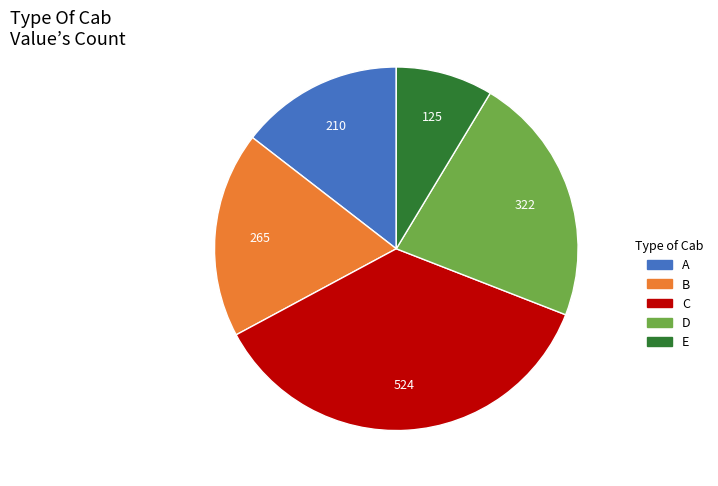

Does any single category account for the majority?

No